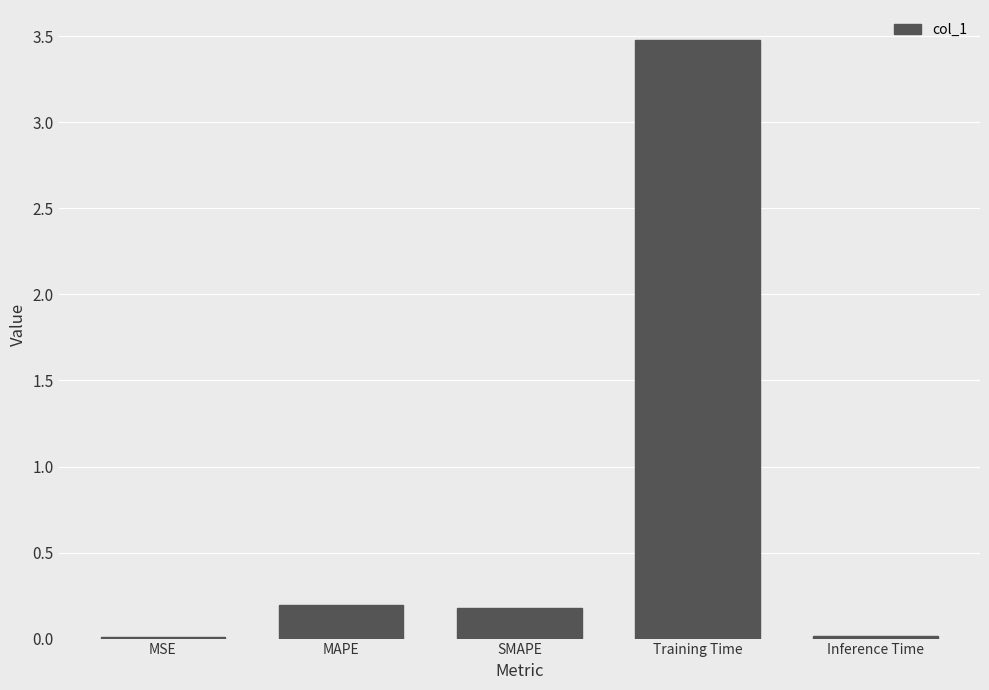

Which label corresponds to the largest value in the chart?

Training Time